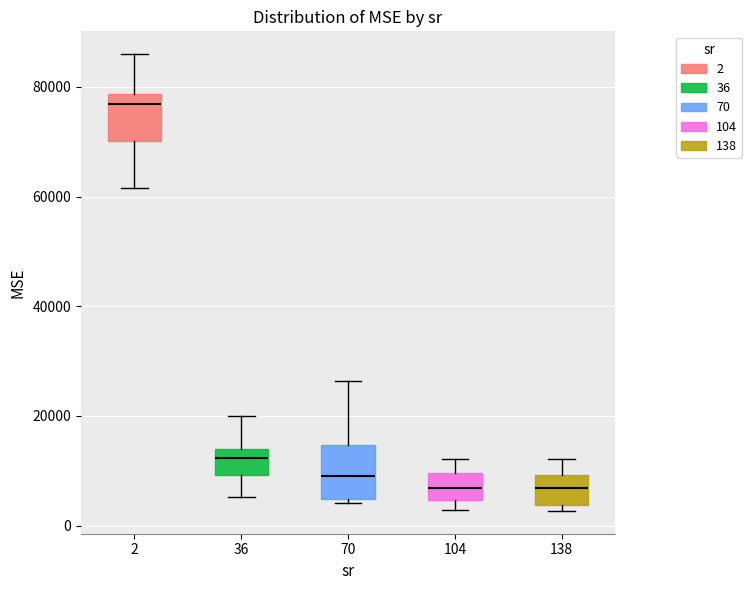

Where does the upper whisker of the box at x = 104 end on the y-axis? The values are not printed on the chart, so give them approximately, as read against the axis.

12000